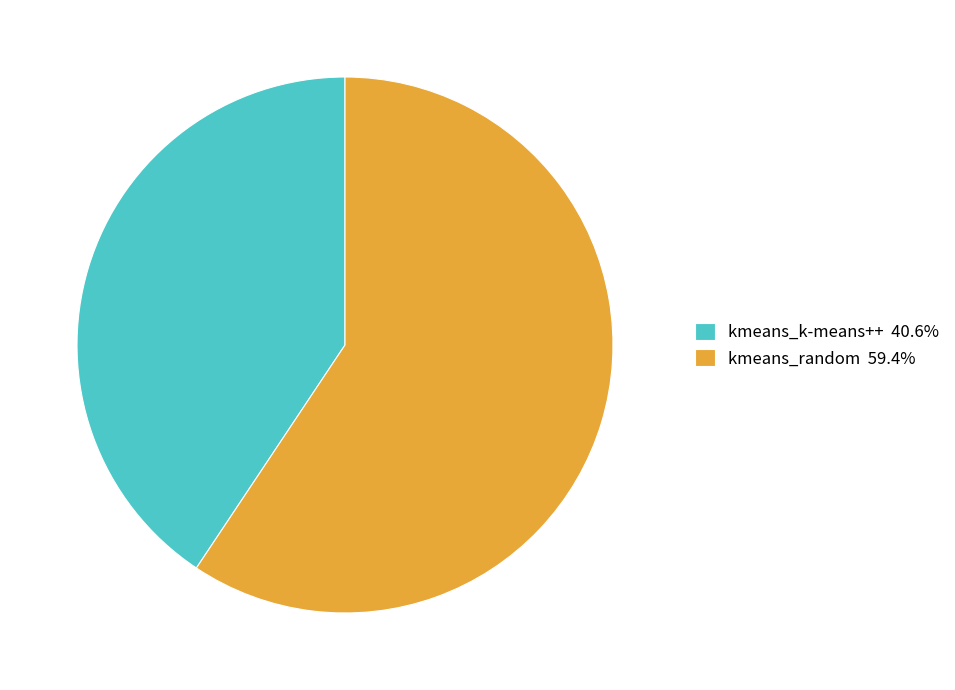

Which category has the smallest portion of the pie?

kmeans_k-means++